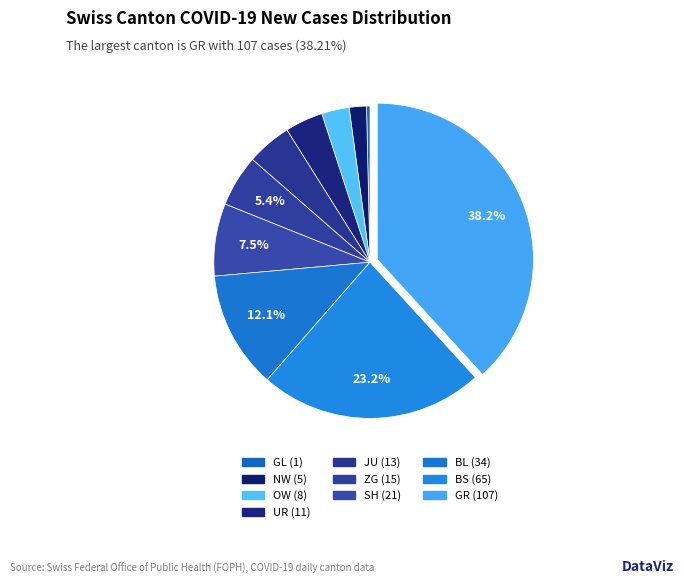

What portion of the pie excludes OW?

97.1%